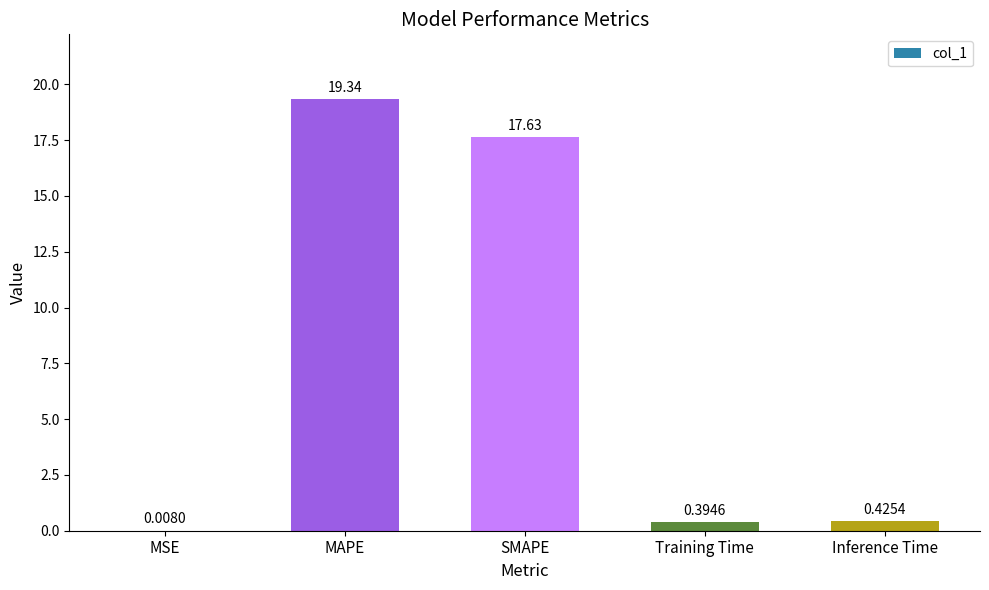

What is the sum of all values?

37.8